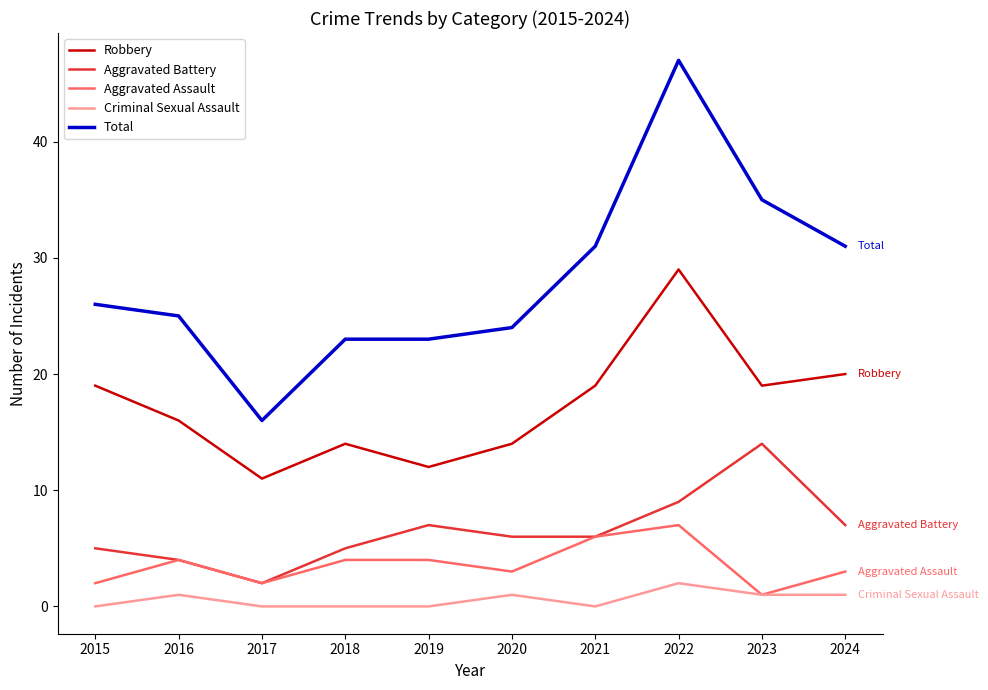

Is the value of Total at 2023 greater than the value of Criminal Sexual Assault at 2018?

Yes